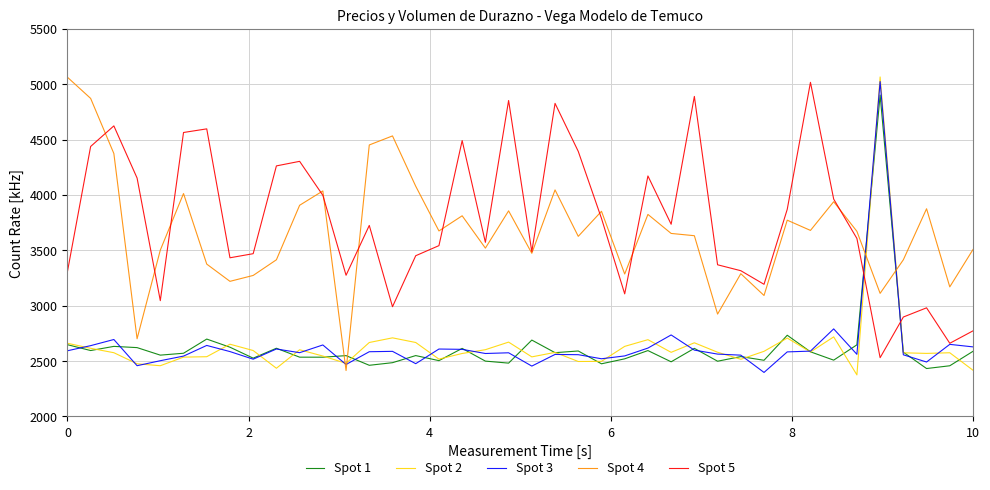

What is the maximum value shown in the chart?

5065.8